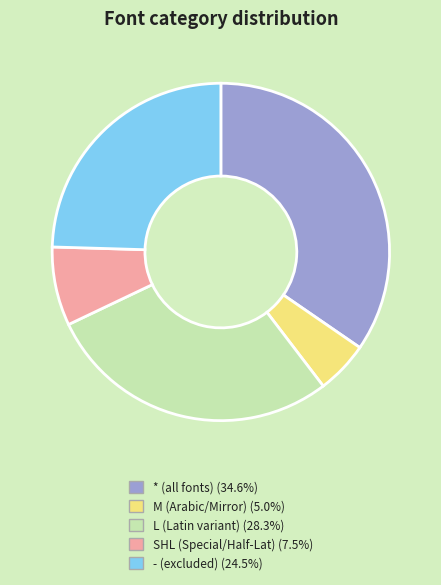

Does L represent more than half of the total?

No